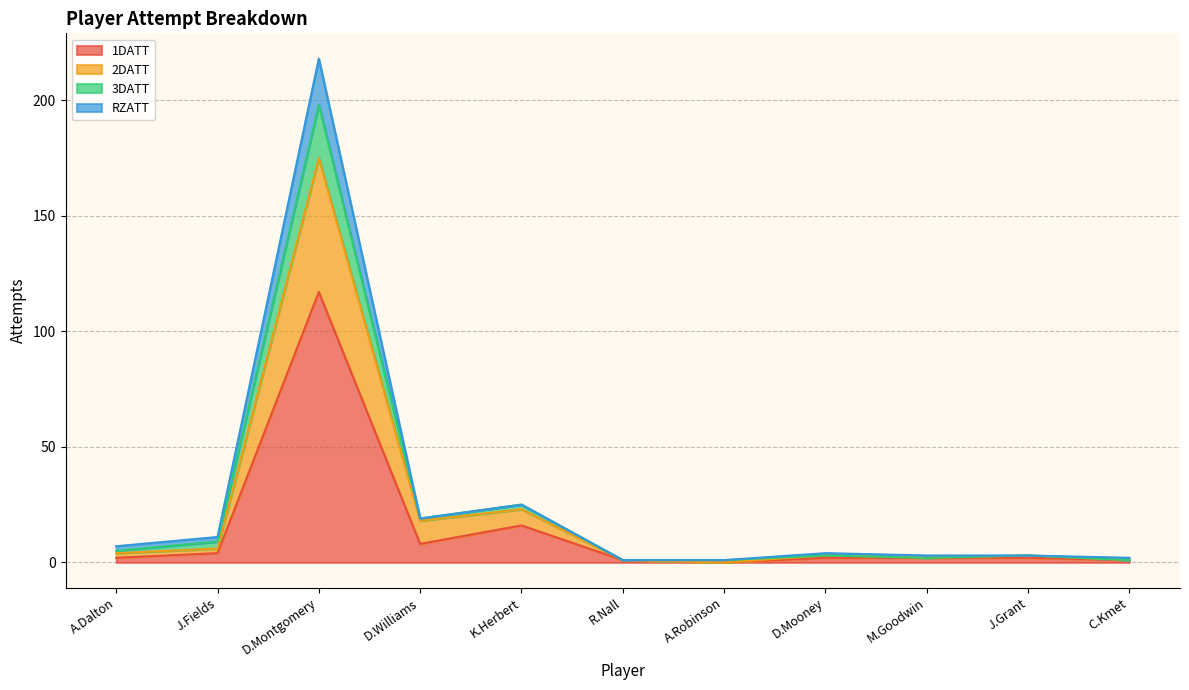

Does the chart have visible grid lines?

Yes